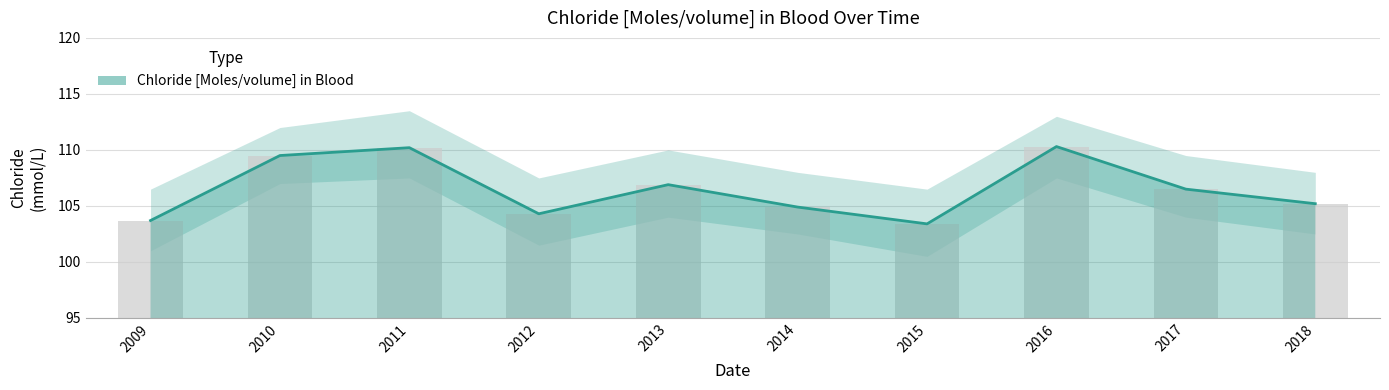

Reading right to left, transcribe all the data shown in this chart.

2018=105.2	2017=106.5	2016=110.3	2015=103.4	2014=104.9	2013=106.9	2012=104.3	2011=110.2	2010=109.5	2009=103.7